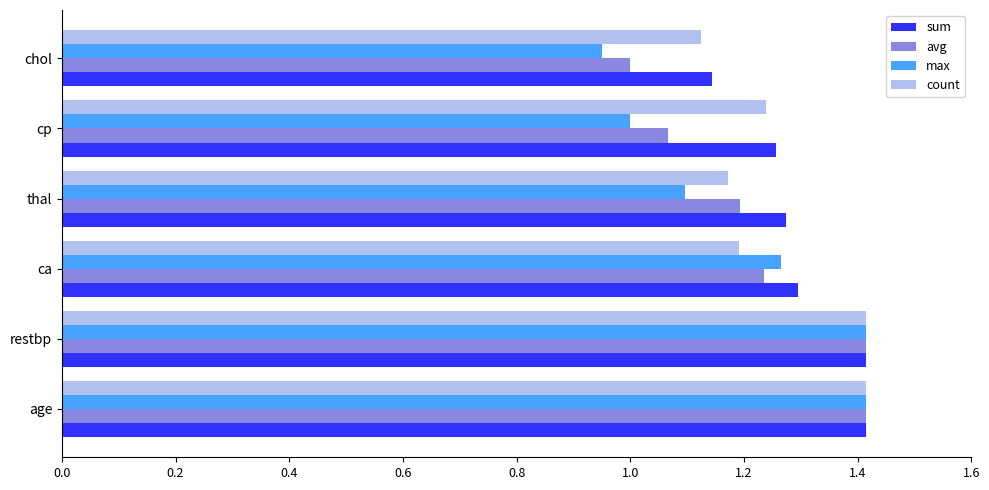

True or false: avg has a value of 1.1 at cp.

True